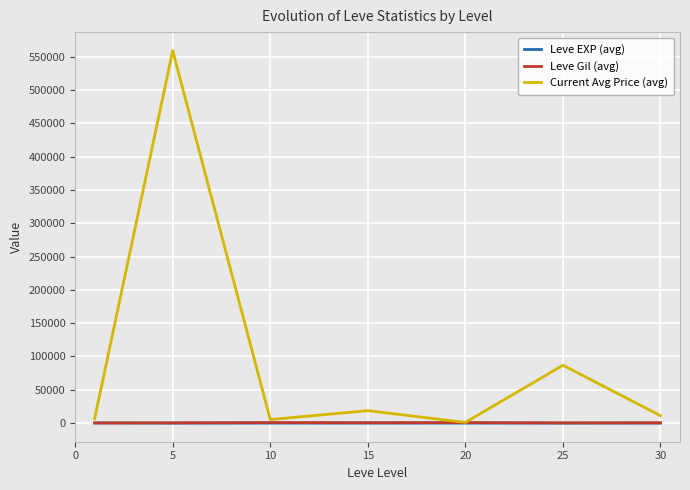

Which series has the largest range (max minus min)?

Current Avg Price (avg)